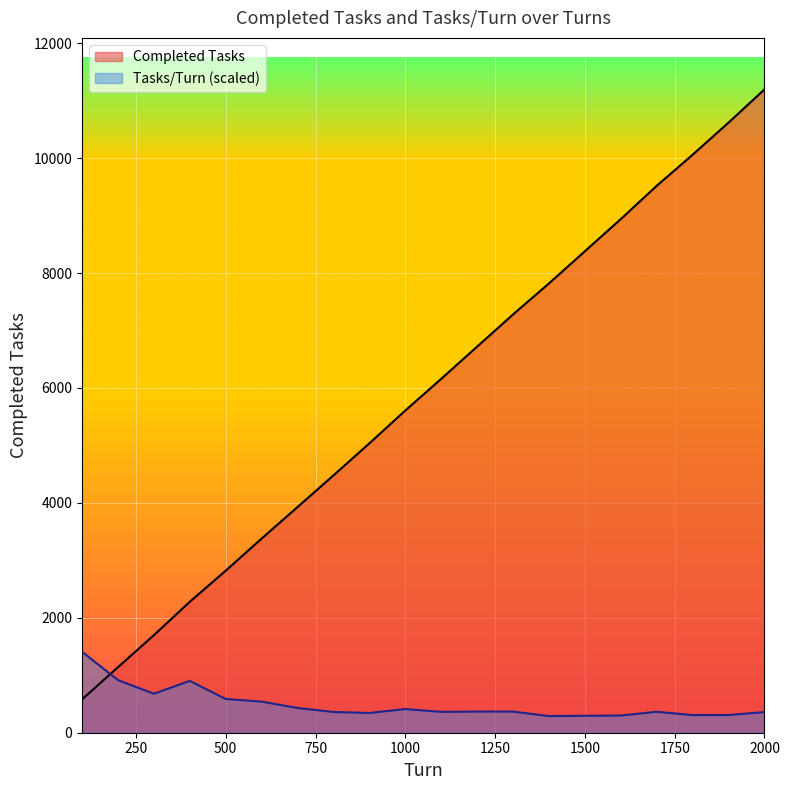

Reading right to left, transcribe all the data shown in this chart.

Completed Tasks: 11197.0	10619.0	10060.0	9519.0	8940.0	8380.0	7820.0	7280.0	6720.0	6159.0	5608.0	5036.0	4479.0	3928.0	3379.0	2820.0	2279.0	1697.0	1140.0	579.0
Tasks/Turn (scaled): 359.6	307.2	306.9	364.6	299.3	294.7	289.5	367.8	367.8	362.8	411.6	343.4	360.9	430.4	541.4	587.0	902.2	678.4	915.9	1409.2